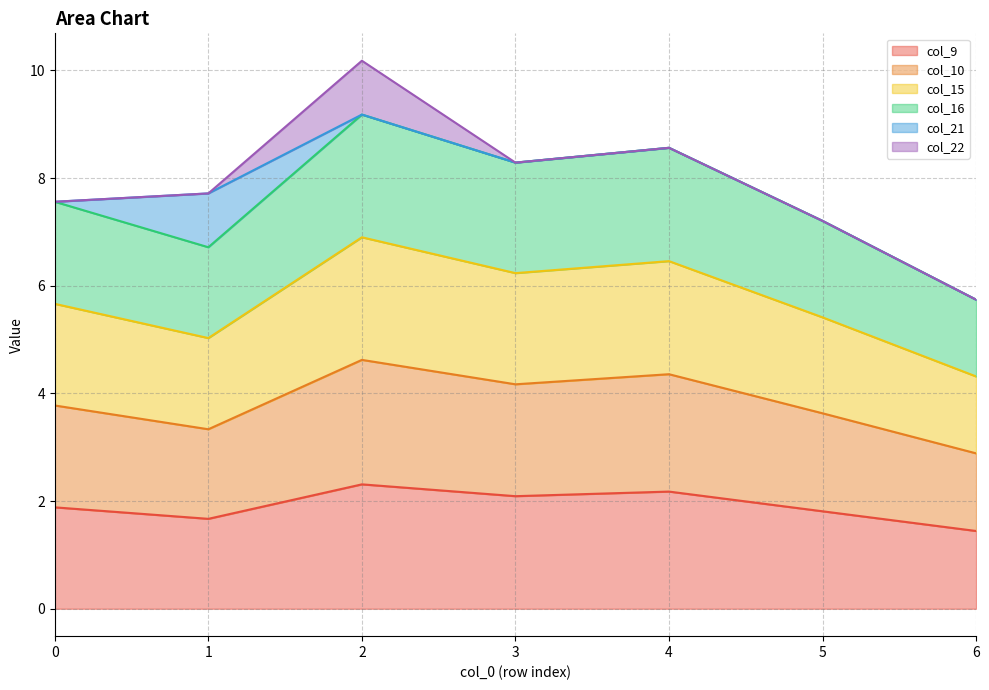

What is the smallest value displayed?

1.4